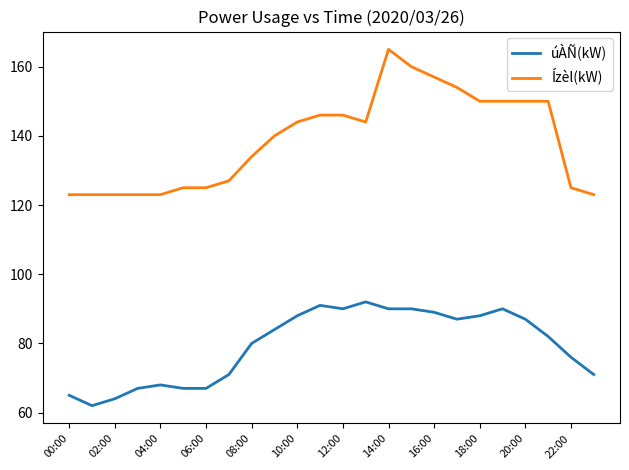

What is the minimum value shown in the chart?

62